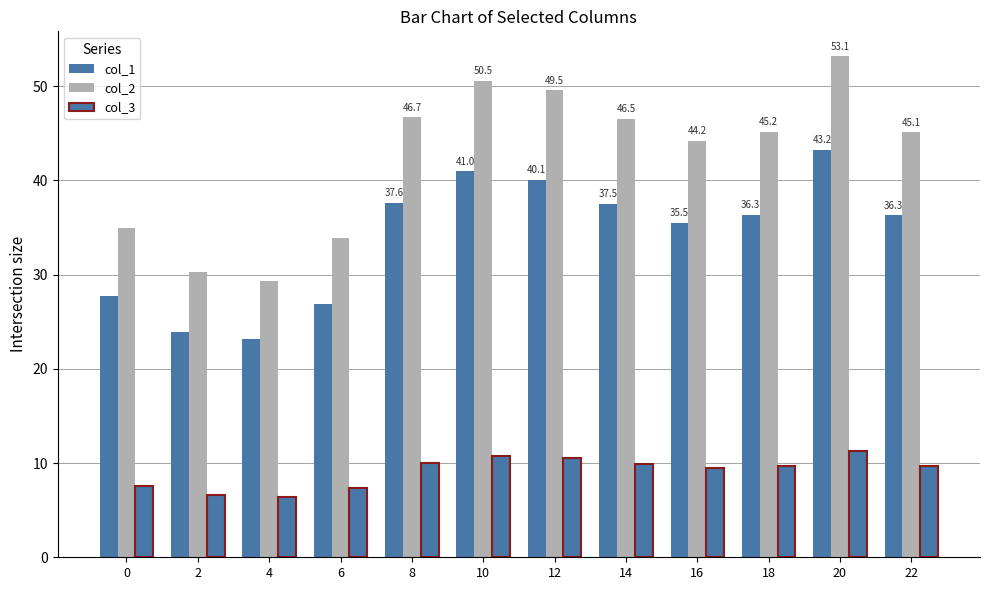

How many values in the col_3 series are below 9?

4